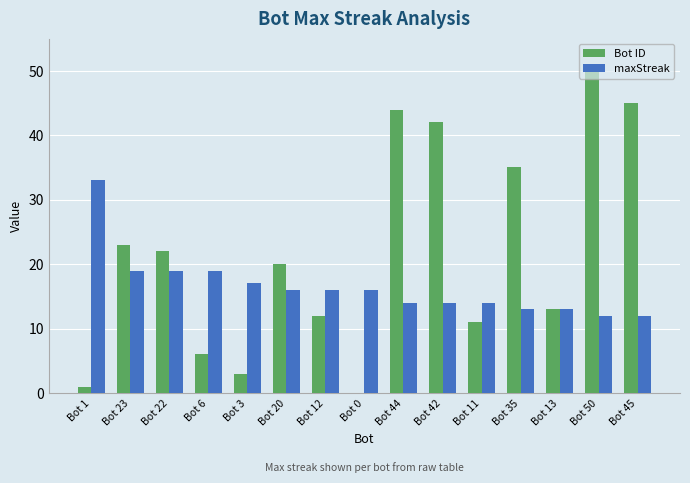

What are all the series names shown in the legend?

Bot ID, maxStreak